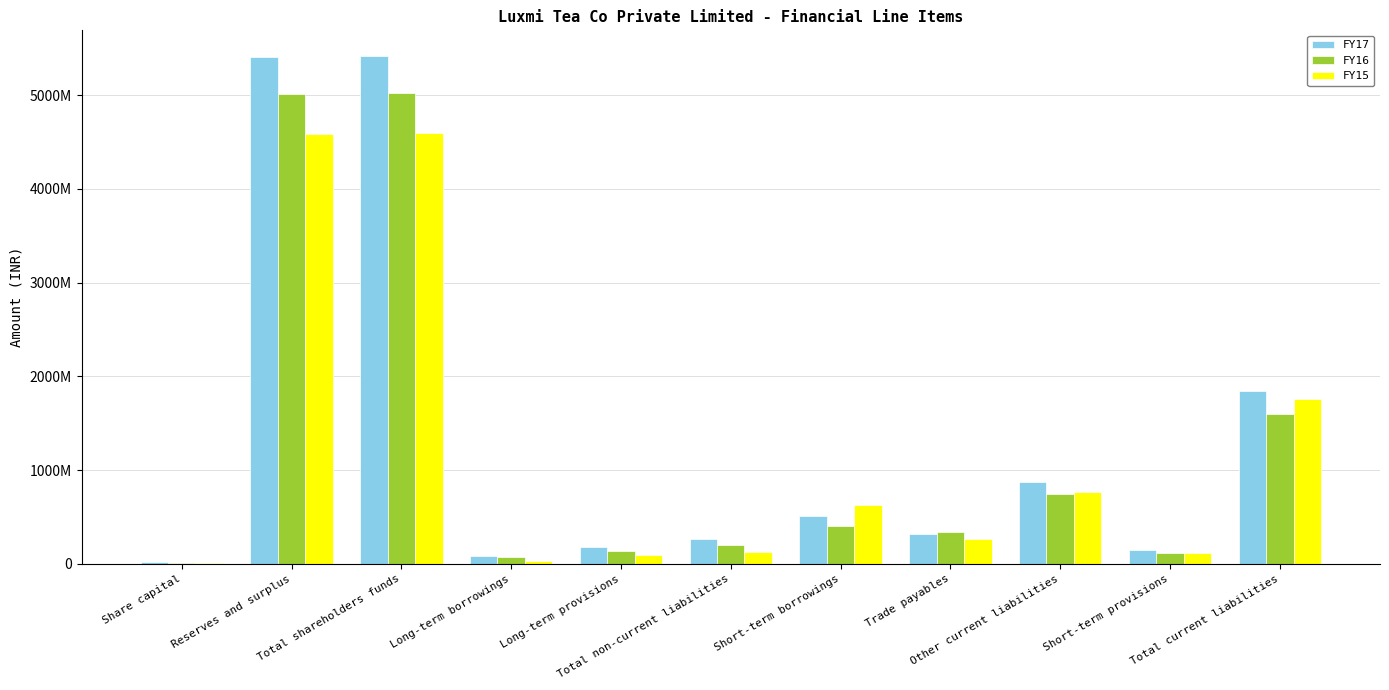

Between Reserves and surplus and Total non-current liabilities, which series saw the biggest shift?

FY17